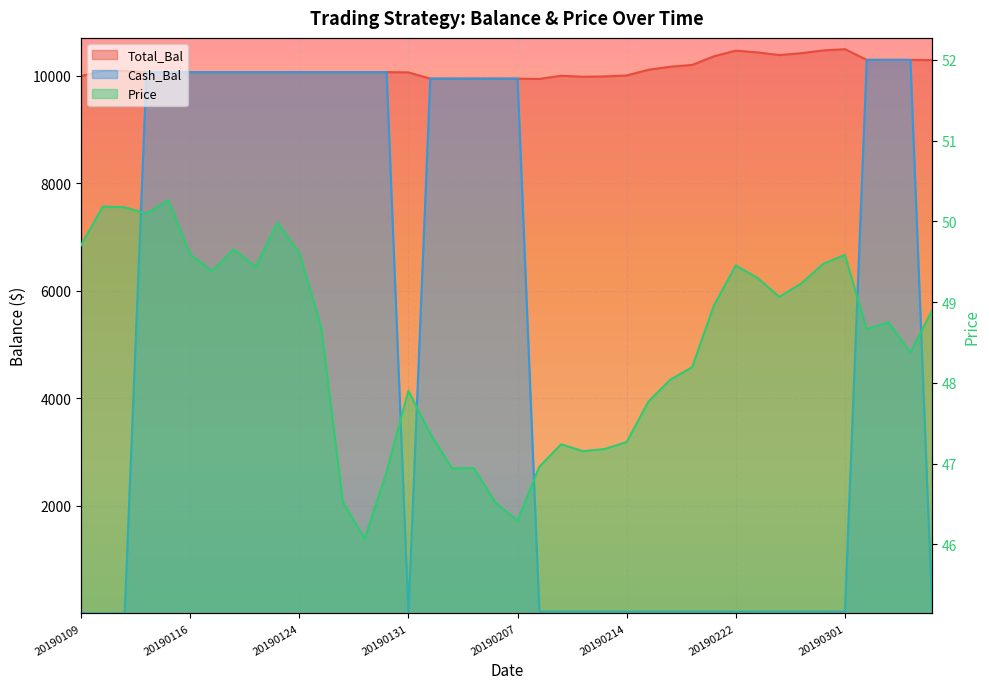

Where is Cash_Bal nearest to the value 5150?

20190201